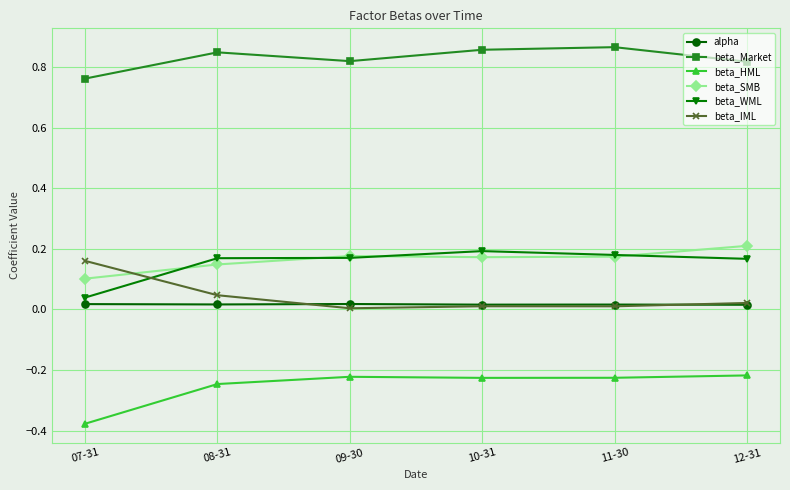

What is the label of the 5th point from the left?

11-30